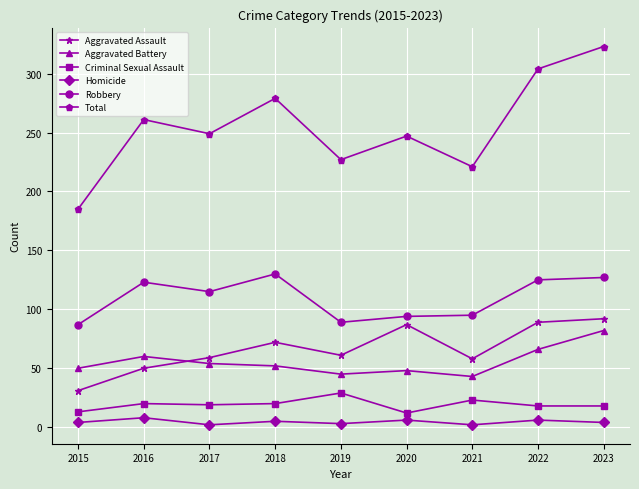

In Robbery, how many points are higher than both neighbors (excluding endpoints)?

2